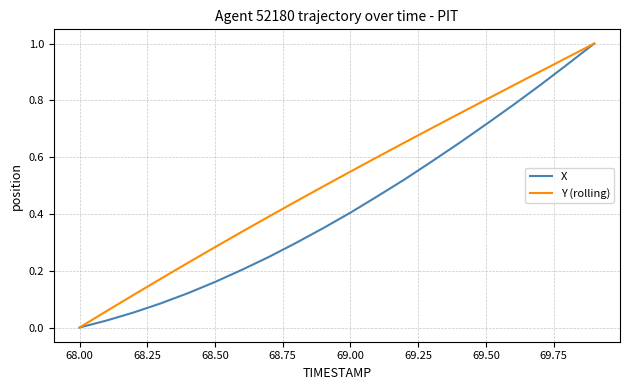

Rank the series by their average value, from lowest to highest.

X, Y (rolling)